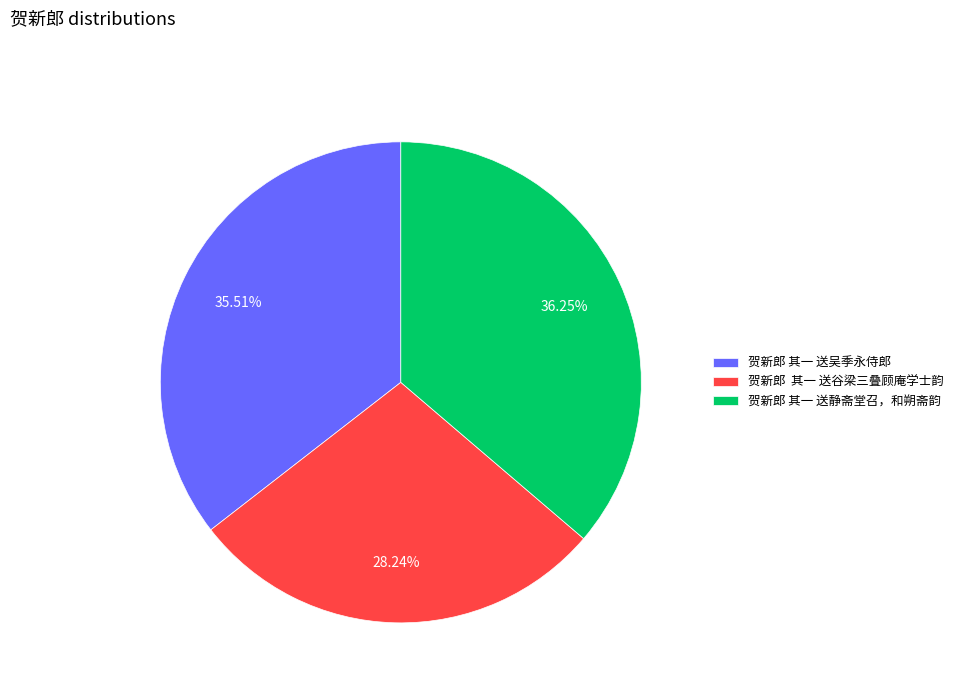

To the nearest percent, what is the difference between the largest and smallest slice percentages?

8%